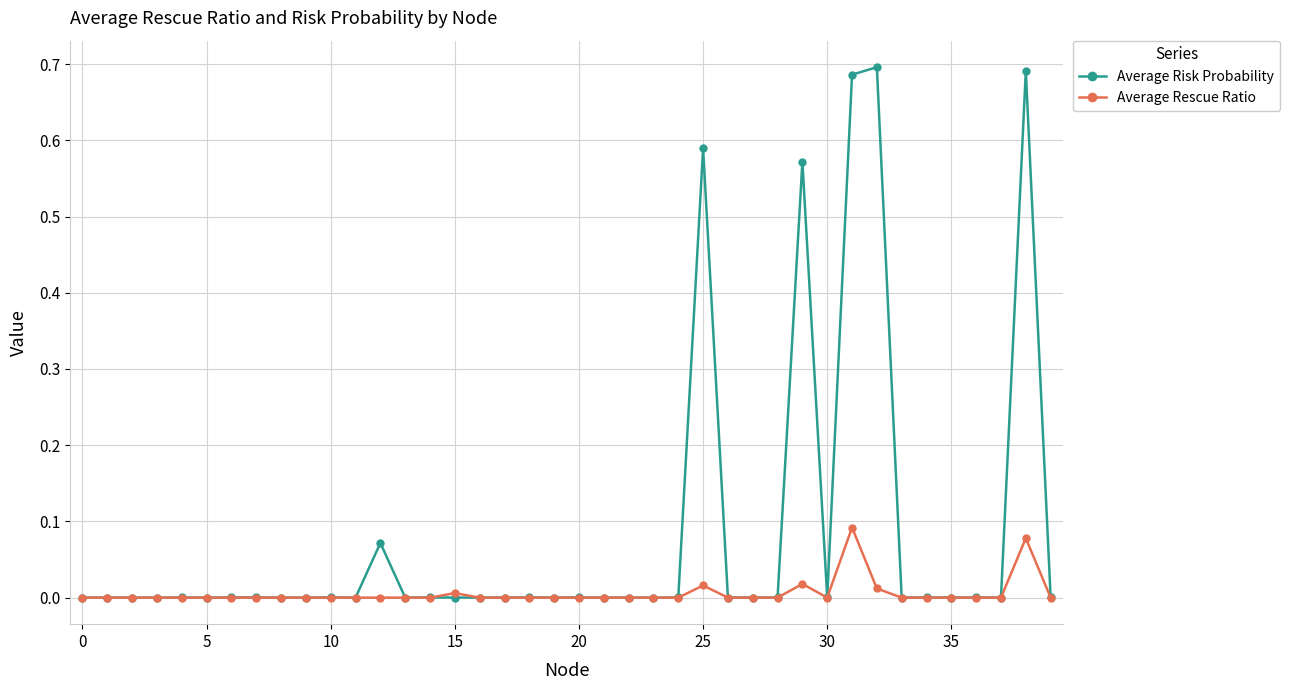

True or false: Average Risk Probability has more than 0 points higher than both neighbors.

True